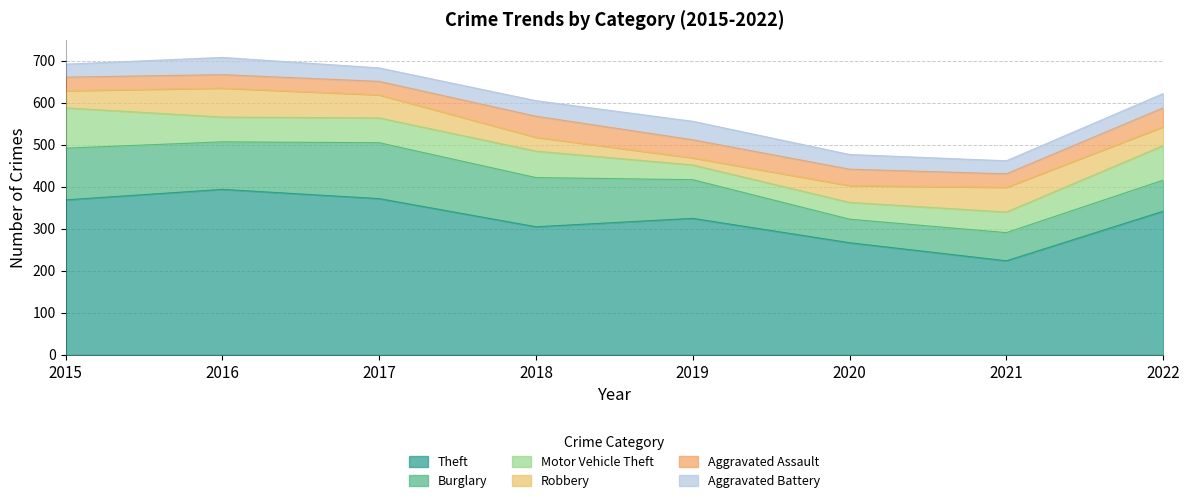

List the series in order of their peak value, lowest first.

Aggravated Battery, Aggravated Assault, Robbery, Motor Vehicle Theft, Burglary, Theft